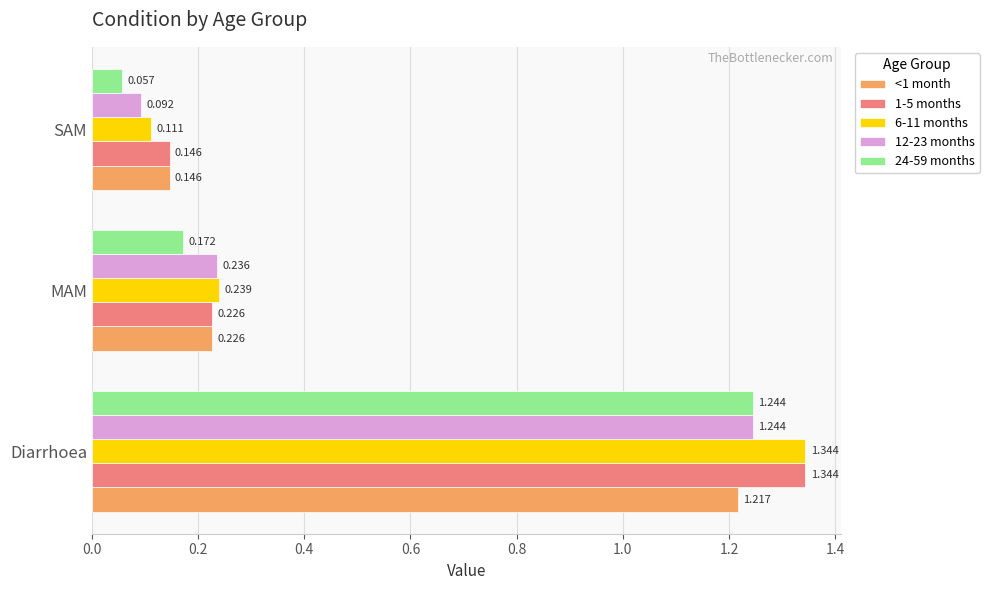

Which series has the largest total across all categories?

1-5 months